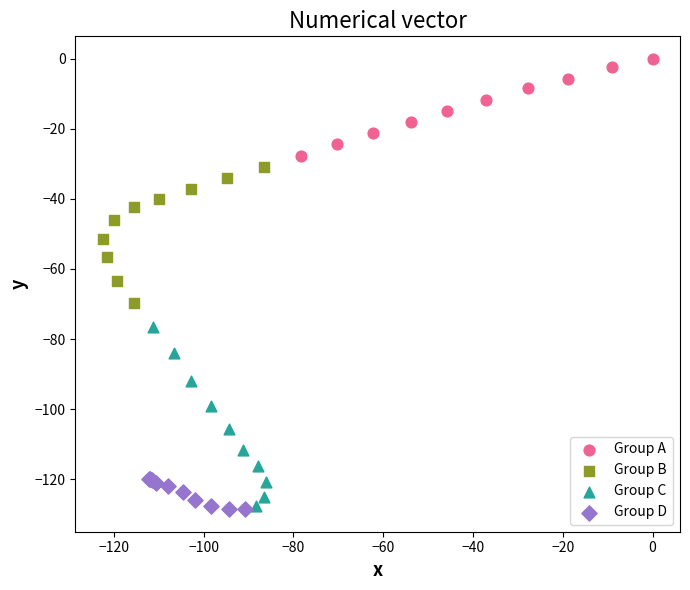

Which series has the widest spread of Y values?

Group C